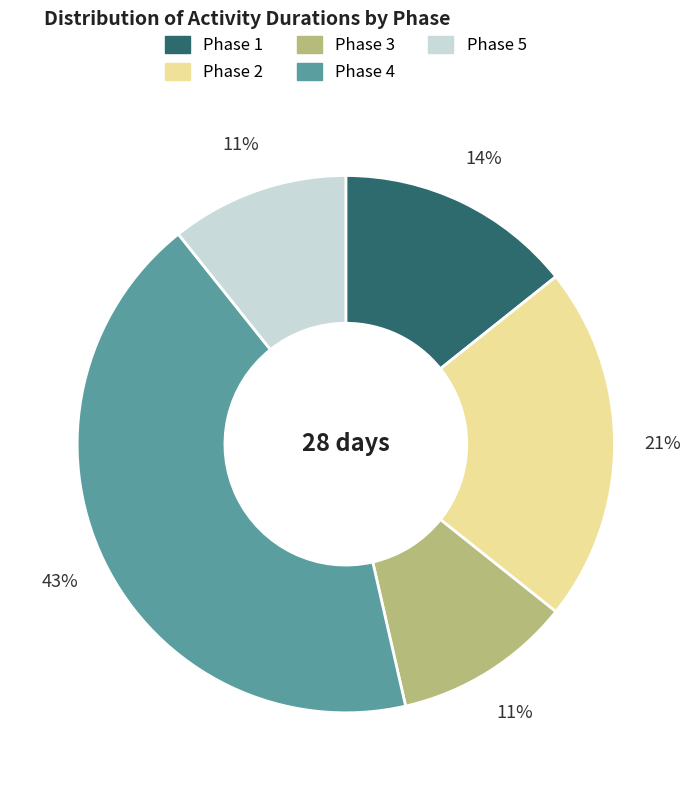

Count the number of slices in the pie.

5